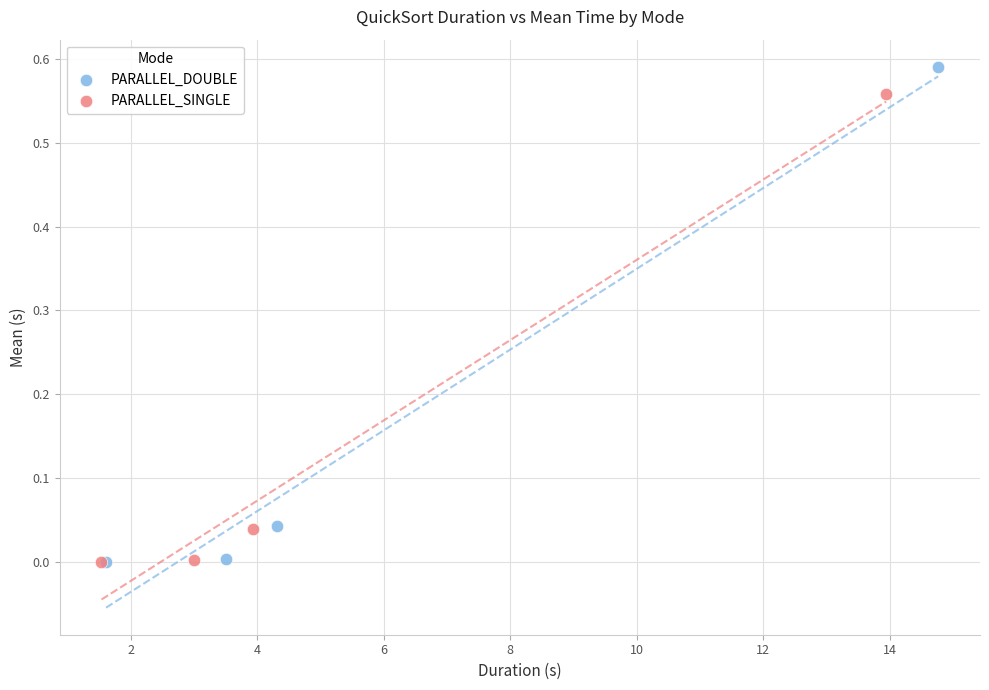

Which series contains the highest Y value?

PARALLEL_DOUBLE